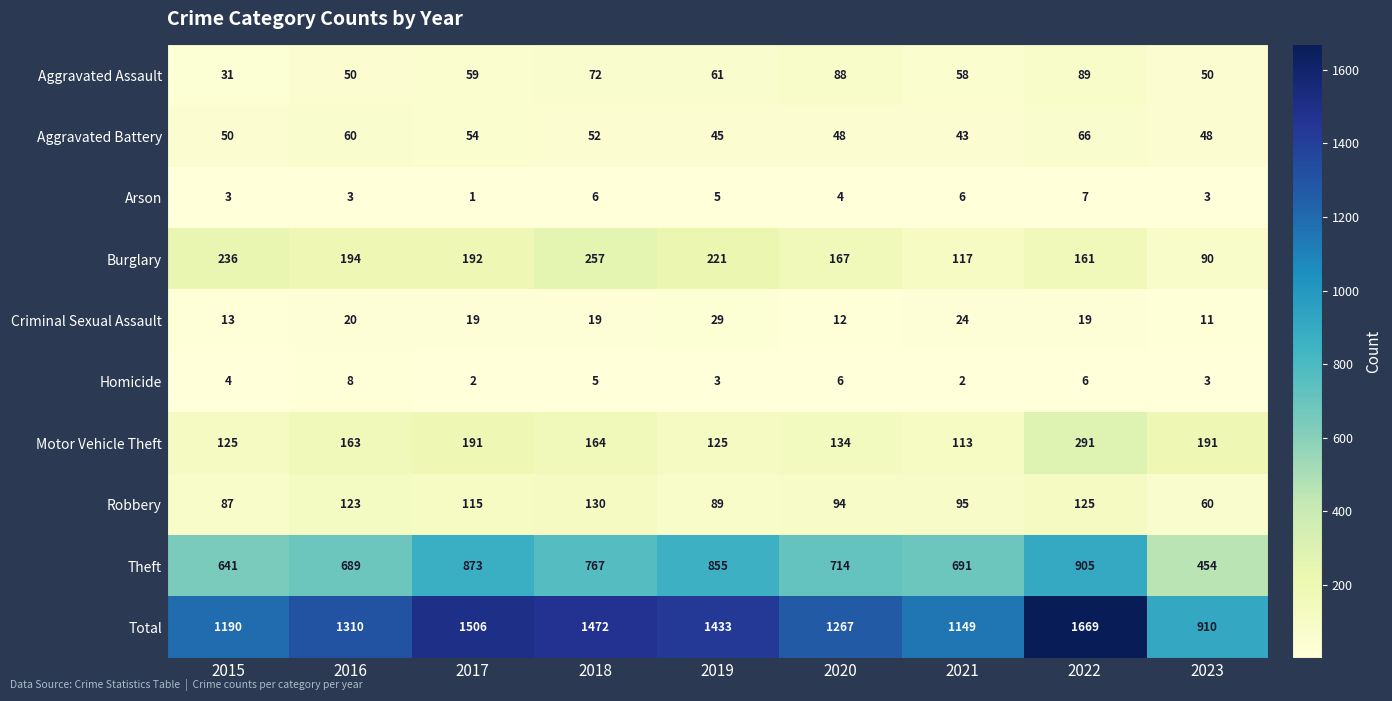

At which category is the sum across all series the highest?

2022